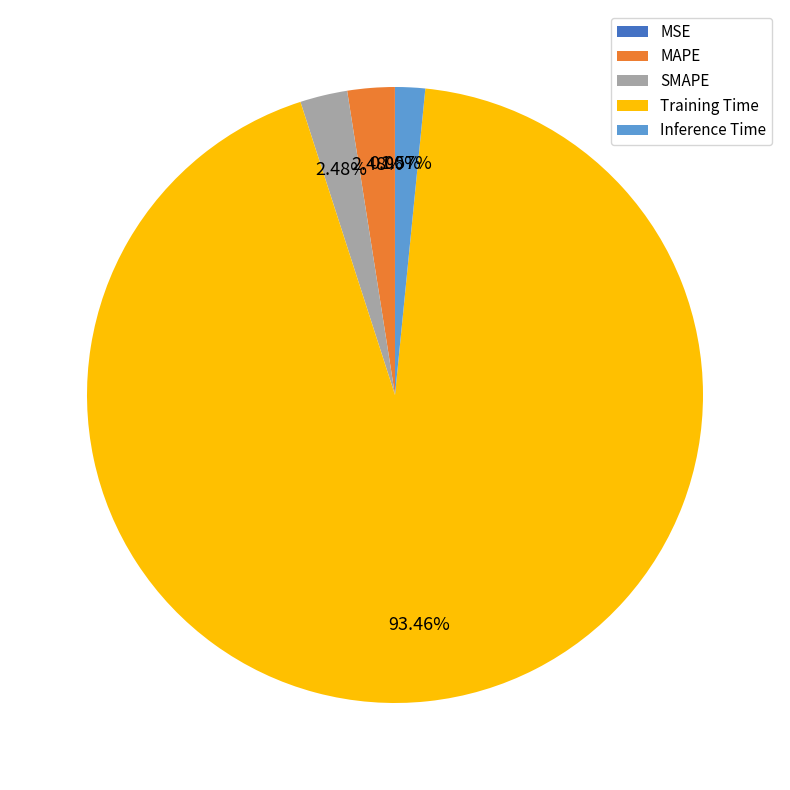

What is the largest slice in the pie chart?

Training Time